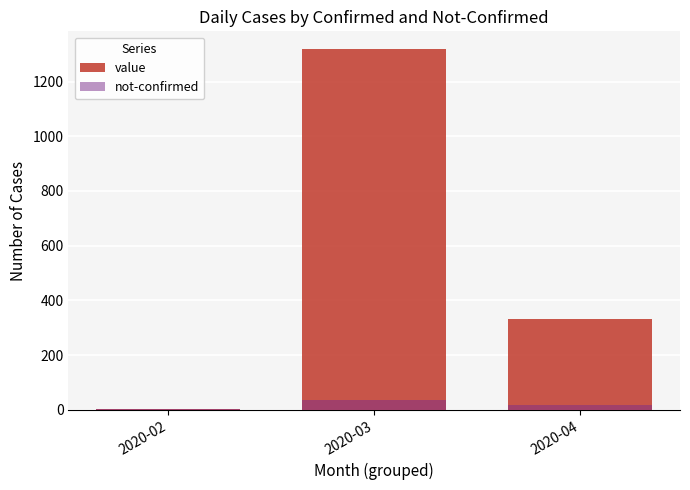

Reading right to left, list all the values displayed in this chart.

value: 2020-04=331	2020-03=1318	2020-02=1
not-confirmed: 2020-04=19	2020-03=36	2020-02=1